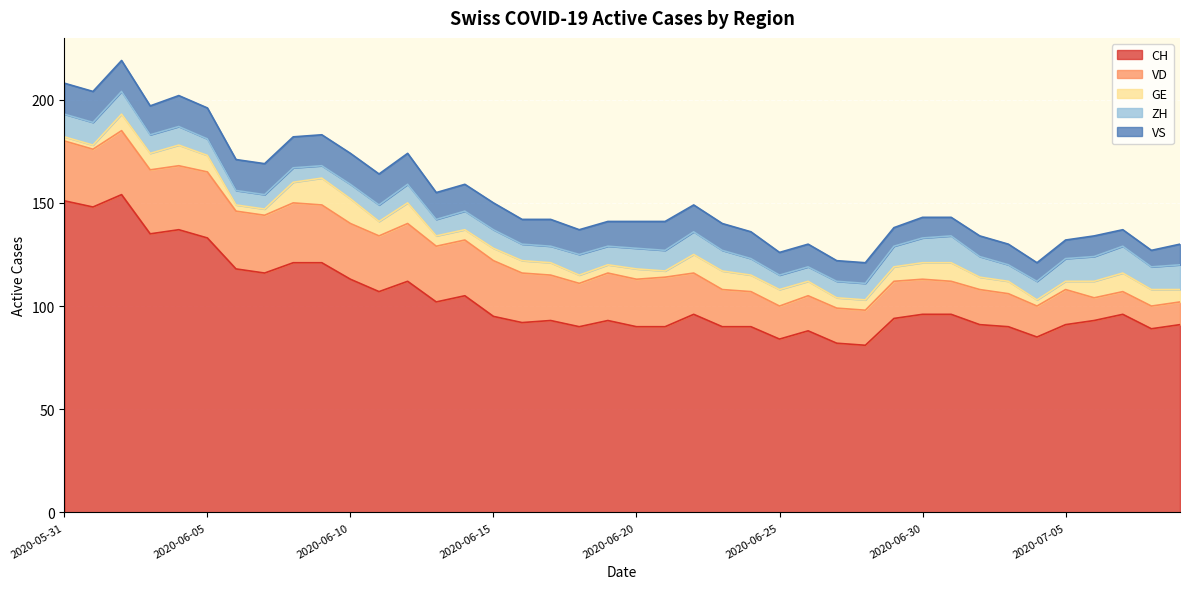

What is the difference between the VD values at 2020-06-03 and 2020-06-24?

14